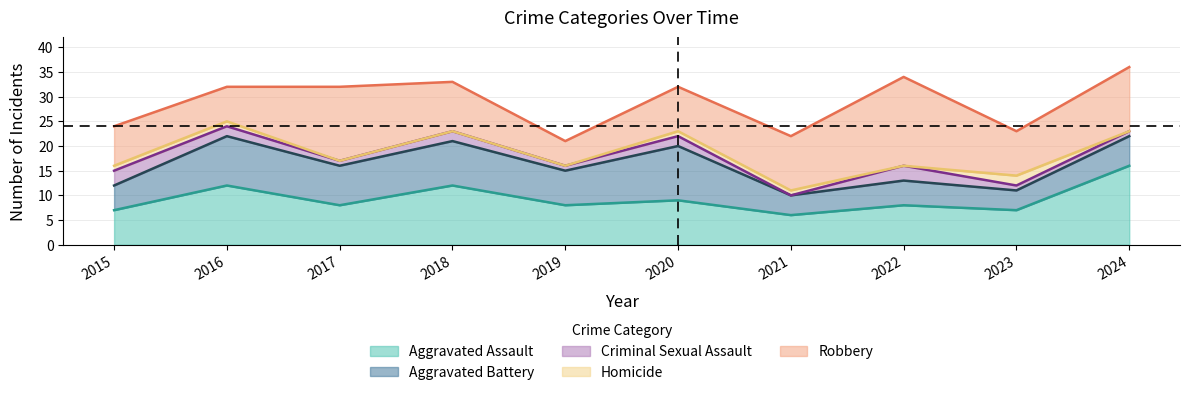

True or false: Criminal Sexual Assault and Aggravated Battery cross at least once.

False